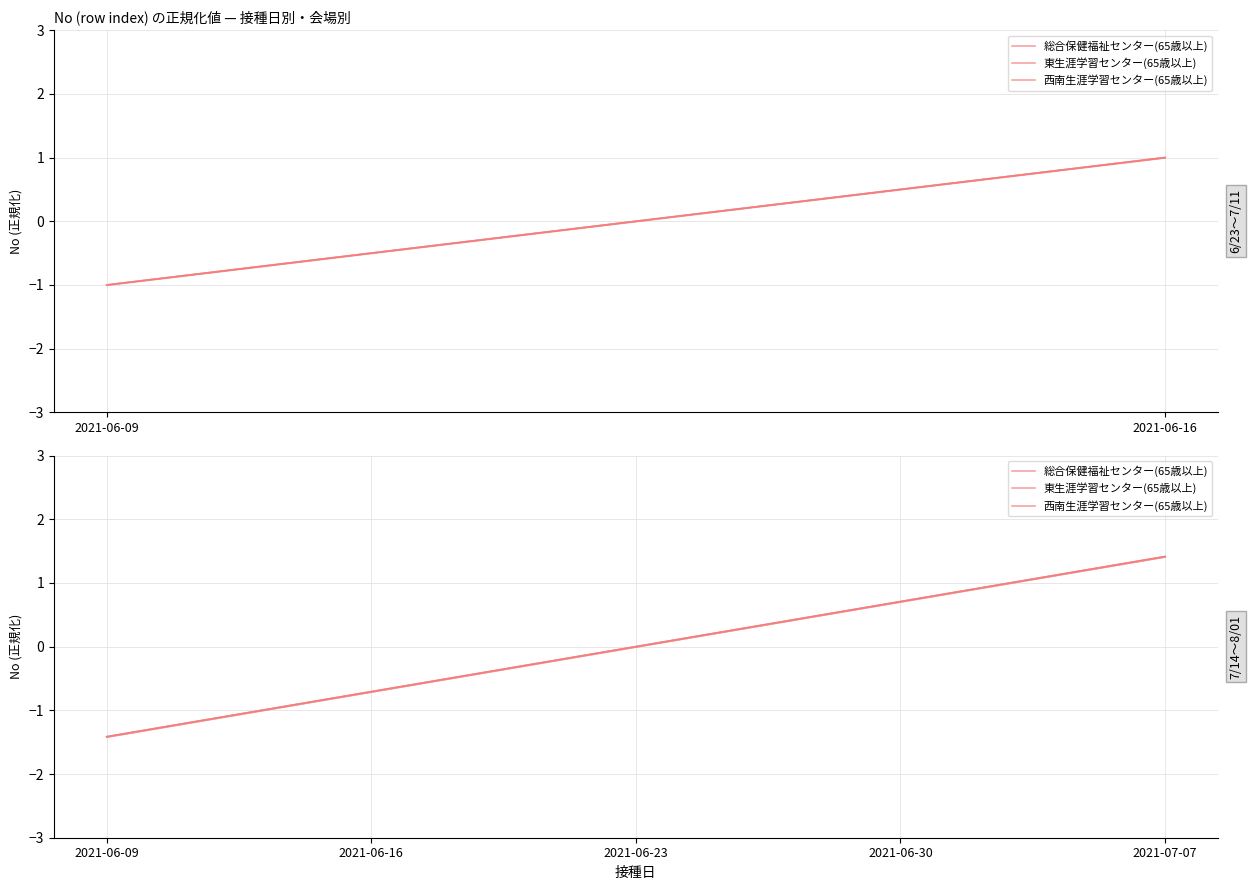

True or false: 西南生涯学習センター(65歳以上) and 東生涯学習センター(65歳以上) cross at least once.

False